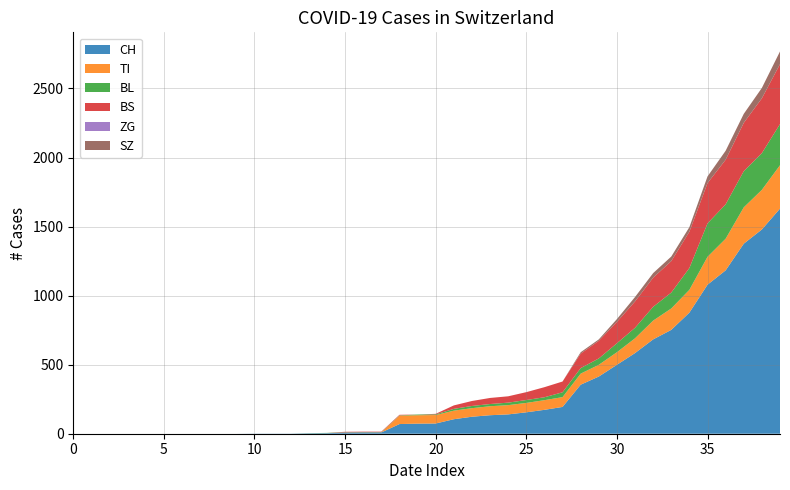

Reading right to left, list all the values displayed in this chart.

CH: 1630	1479	1376	1183	1079	877	752	683	584	499	414	355	194	173	155	140	134	123	105	74	73	70	9	9	8	4	3	1	1	1	0	0	0	0	0	0	0	0	0	0
TI: 314	287	263	229	202	165	155	136	107	91	85	80	71	70	68	67	65	62	62	61	61	61	0	0	0	0	0	0	0	0	0	0	0	0	0	0	0	0	0	0
BL: 298	266	262	249	242	158	115	100	76	65	46	40	35	21	21	18	16	16	13	5	5	2	2	2	2	2	1	0	0	0	0	0	0	0	0	0	0	0	0	0
BS: 434	397	350	323	292	263	228	211	191	155	128	105	78	73	57	46	44	36	25	4	0	4	4	4	4	0	0	0	0	0	0	0	0	0	0	0	0	0	0	0
ZG: 0	0	0	0	0	0	0	0	0	0	0	0	0	0	0	0	0	0	0	0	0	0	0	0	0	0	0	0	0	0	0	0	0	0	0	0	0	0	0	0
SZ: 92	75	65	65	48	33	33	33	32	20	10	10	0	0	0	0	0	0	0	0	0	0	0	0	0	0	0	0	0	0	0	0	0	0	0	0	0	0	0	0